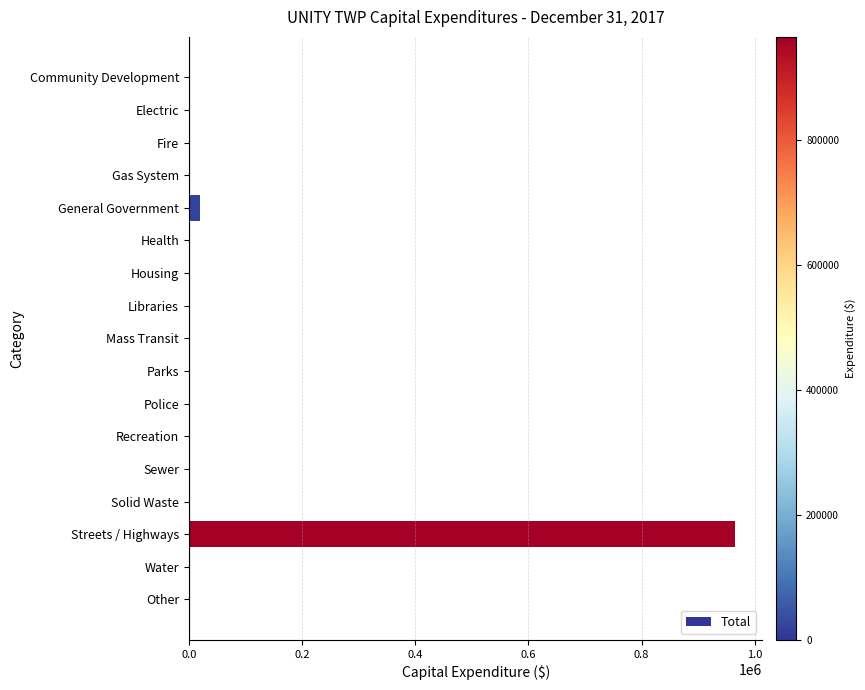

How many series are shown in this chart?

1